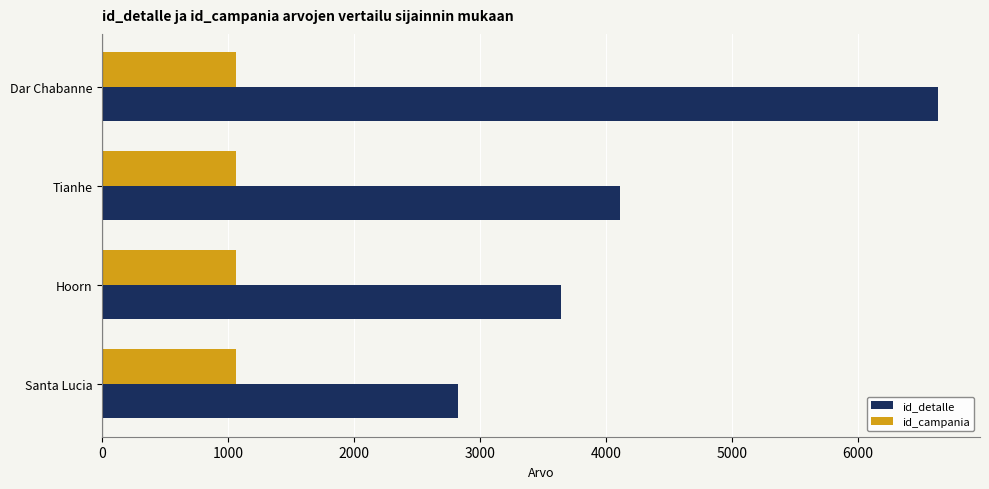

The value of id_detalle at Tianhe is 1250. True or false?

False